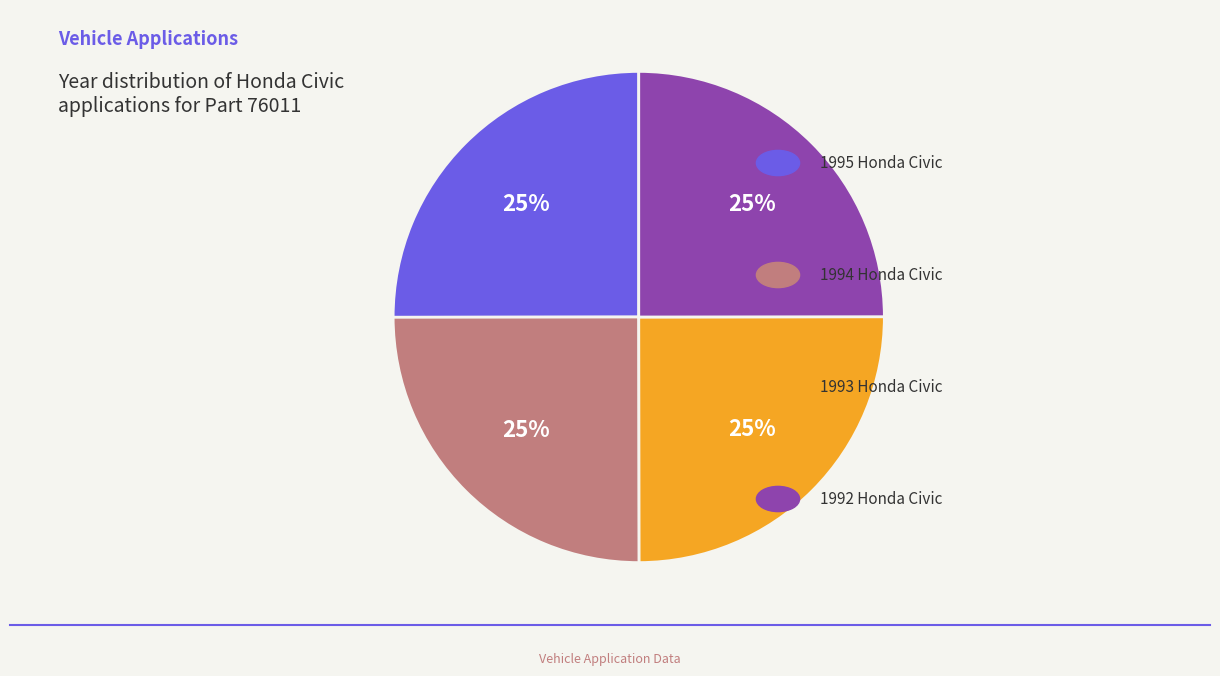

How many slices are in this pie chart?

4